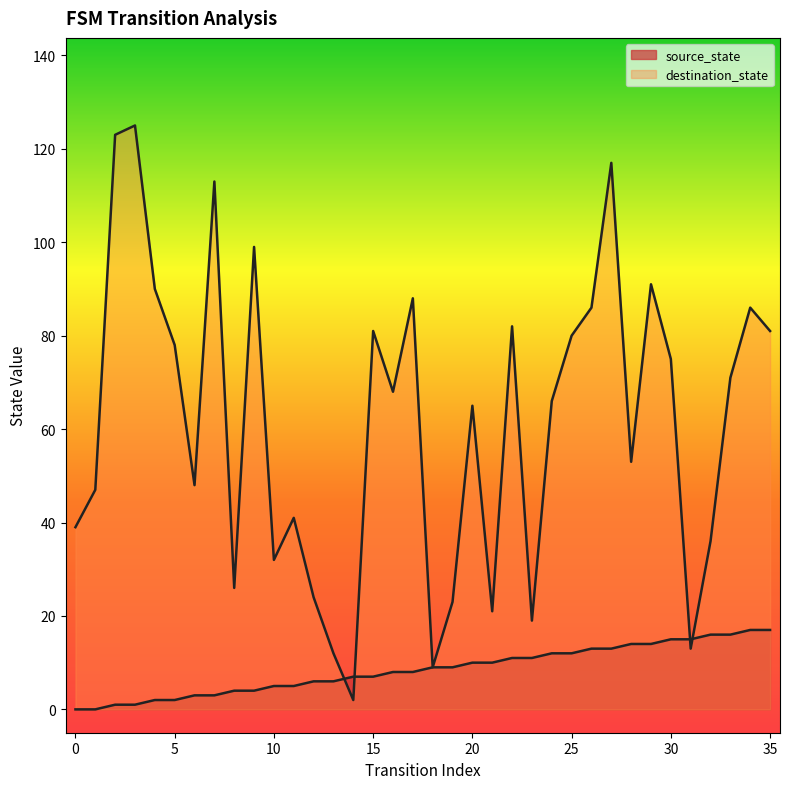

What is the value of the source_state point at the 36th from the left?

17